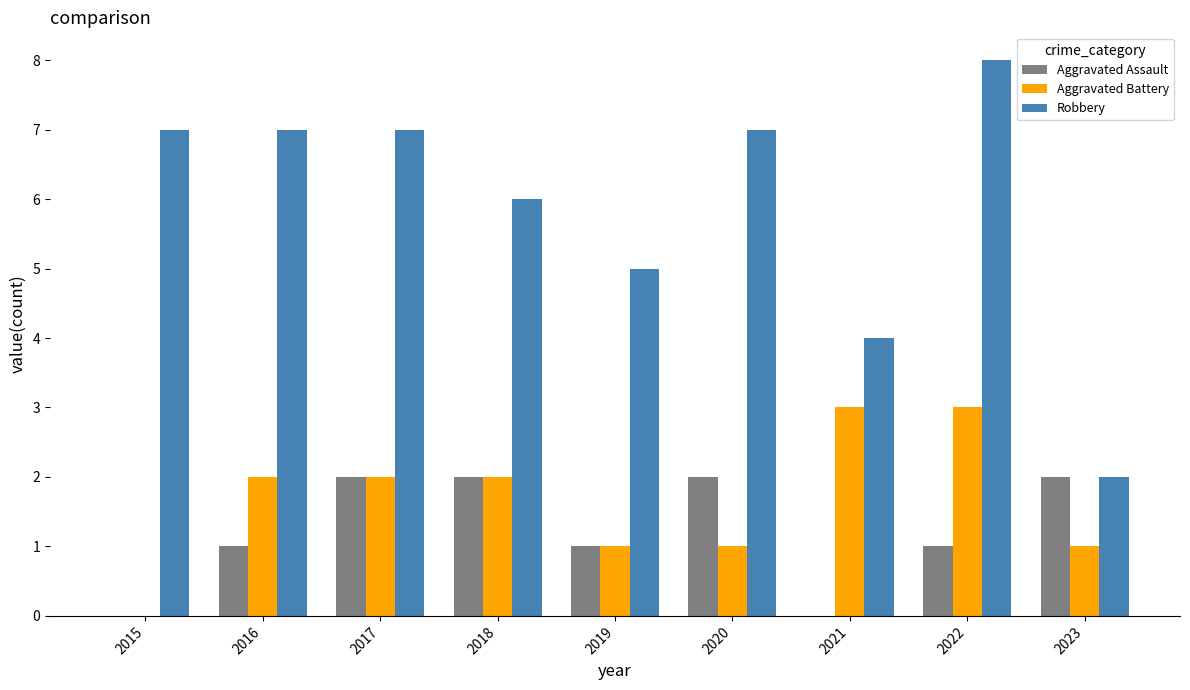

What are all the series names shown in the legend?

Aggravated Assault, Aggravated Battery, Robbery